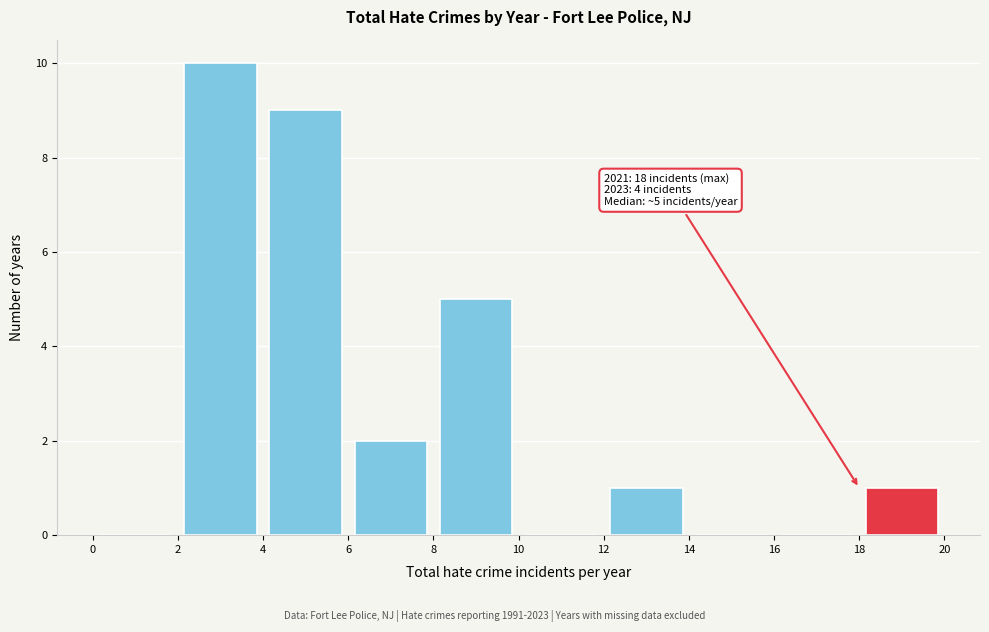

Over which range of the x-axis is the bar tallest?

2 to 4